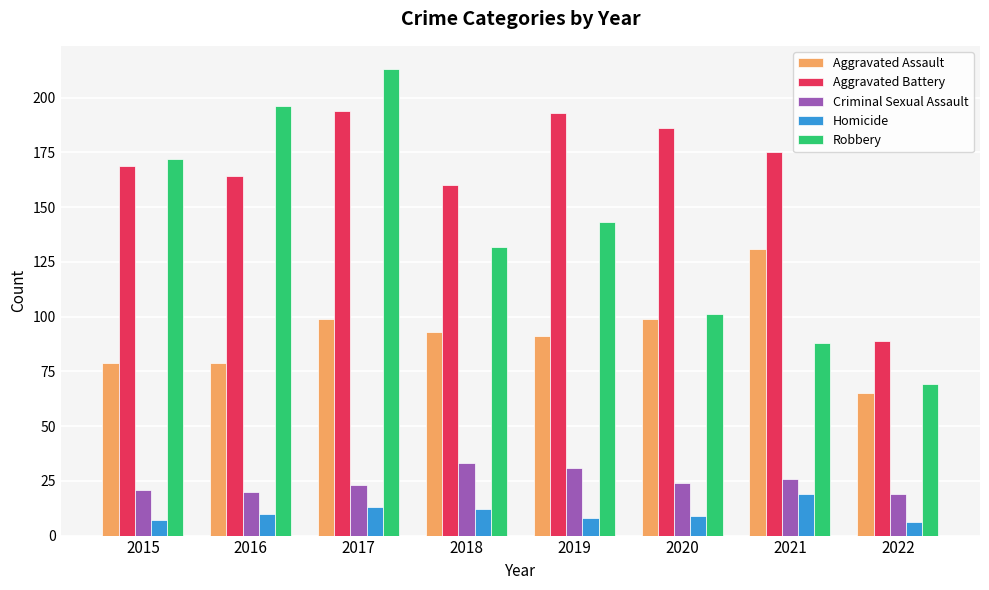

How many series are shown in this chart?

5